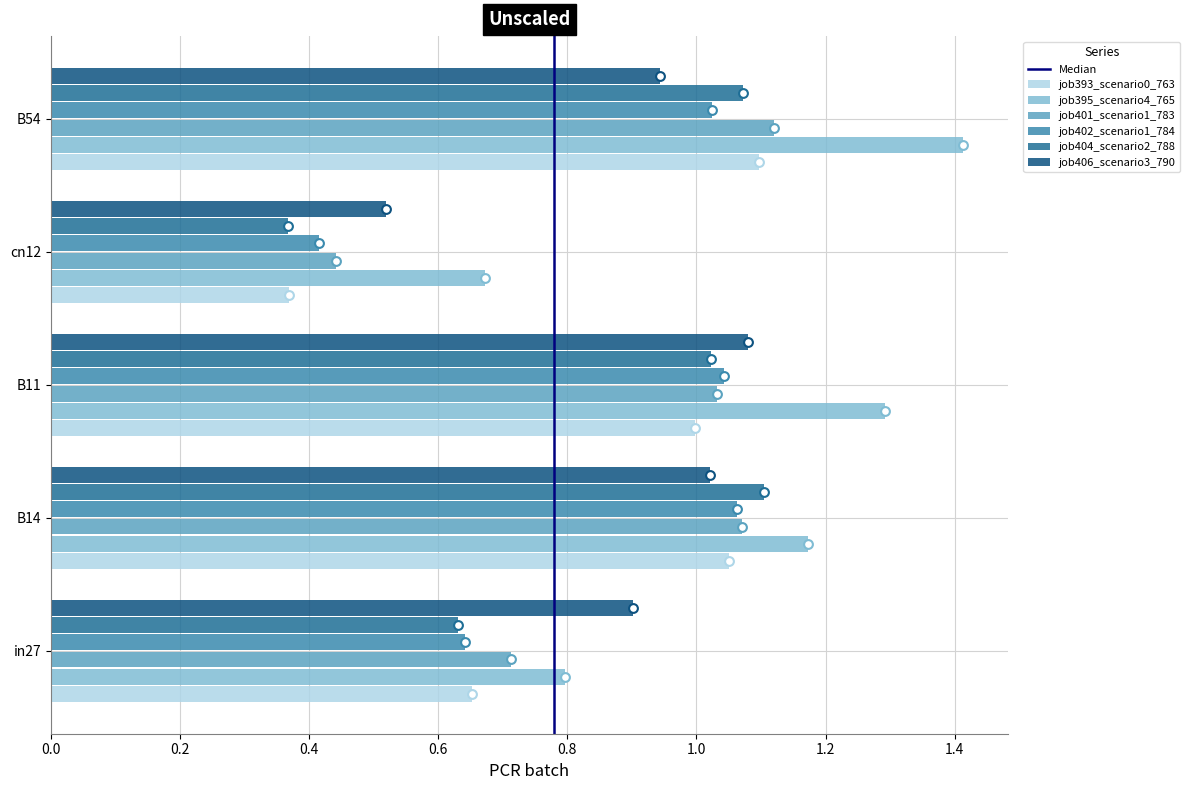

Is the value of job406_scenario3_790 at B14 greater than the value of job393_scenario0_763 at cn12?

Yes